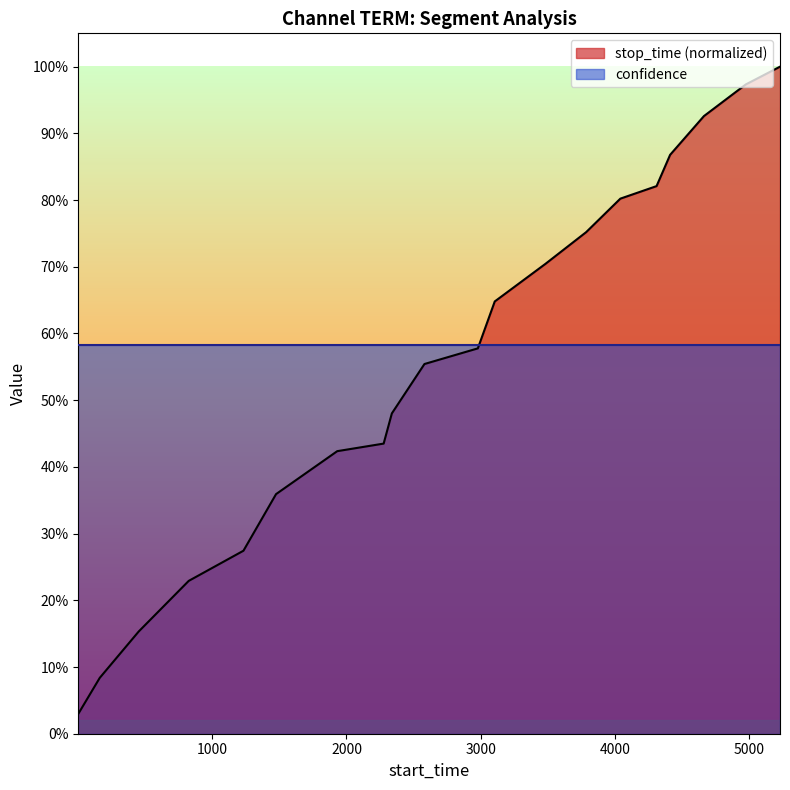

List the labels in order of value, smallest first.

1, 161, 451, 824, 1232, 1475, 1931, 2277, 2338, 2581, 2979, 3105, 3483, 3786, 4041, 4311, 4412, 4664, 4976, 5231